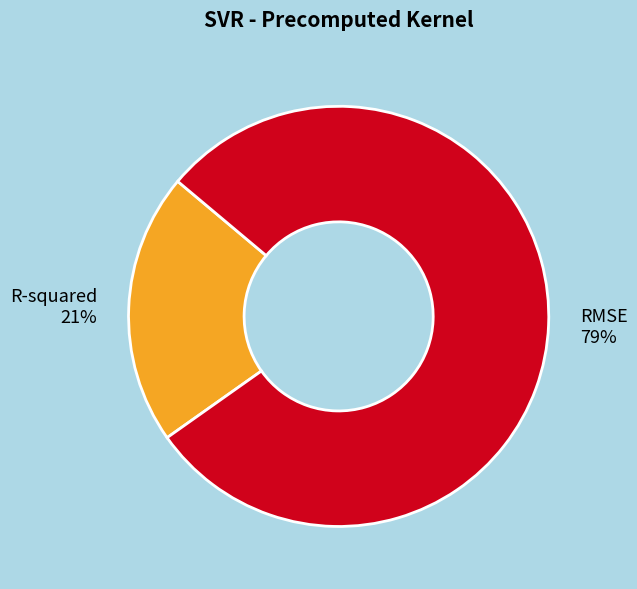

How many slices are in this pie chart?

2